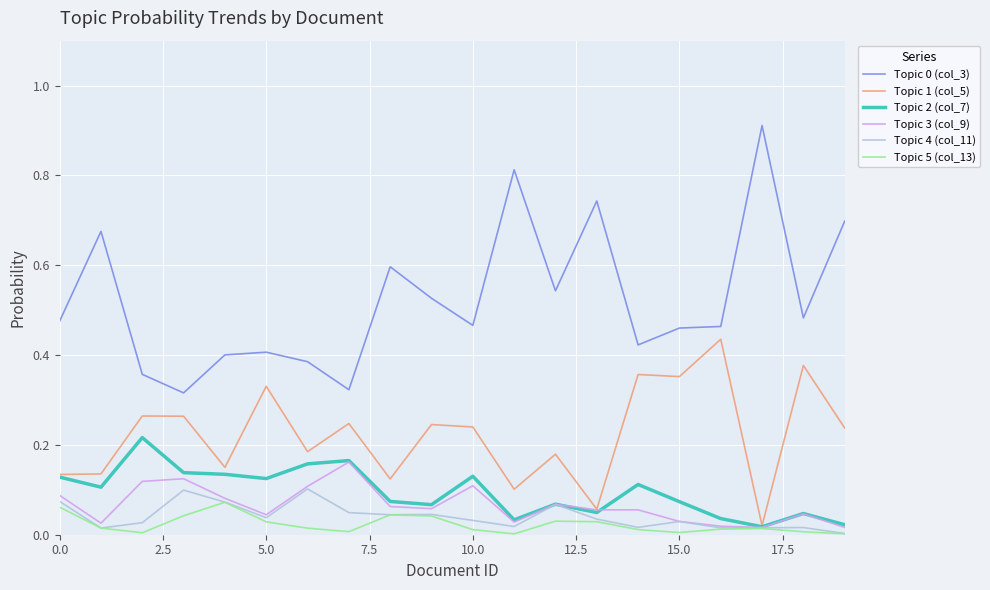

True or false: Topic 0 (col_3) and Topic 2 (col_7) cross at least once.

False